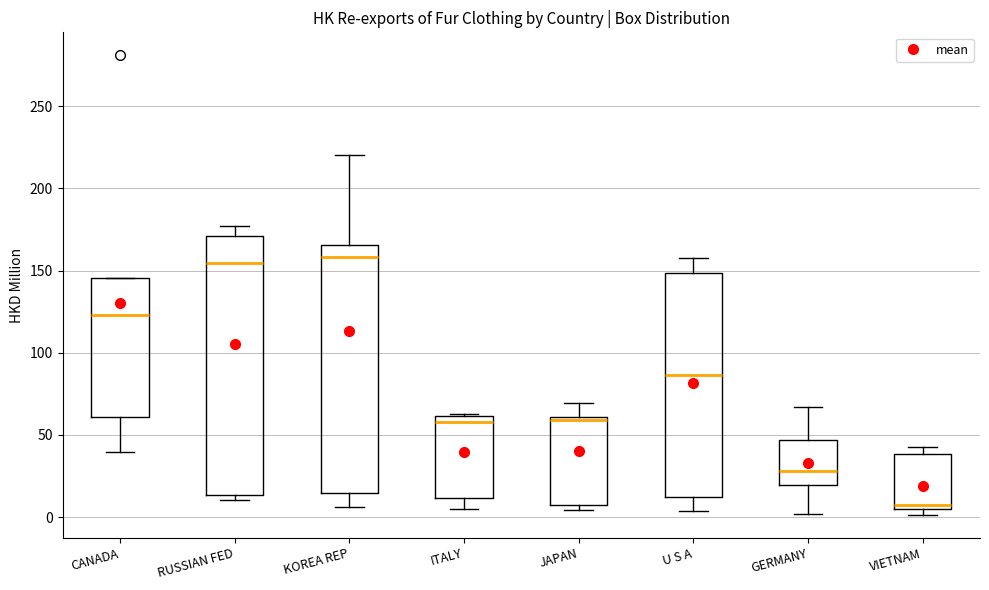

Which box's median line is the lowest?

VIETNAM